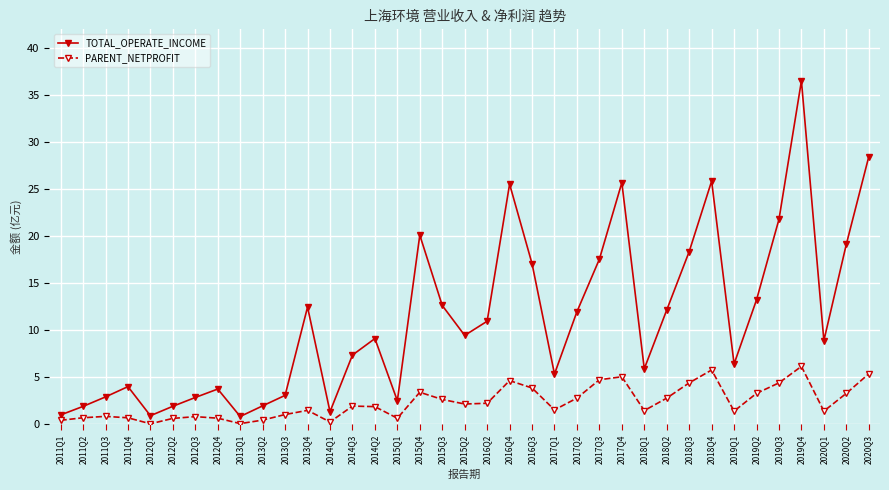

What is the minimum value for TOTAL_OPERATE_INCOME?

0.8